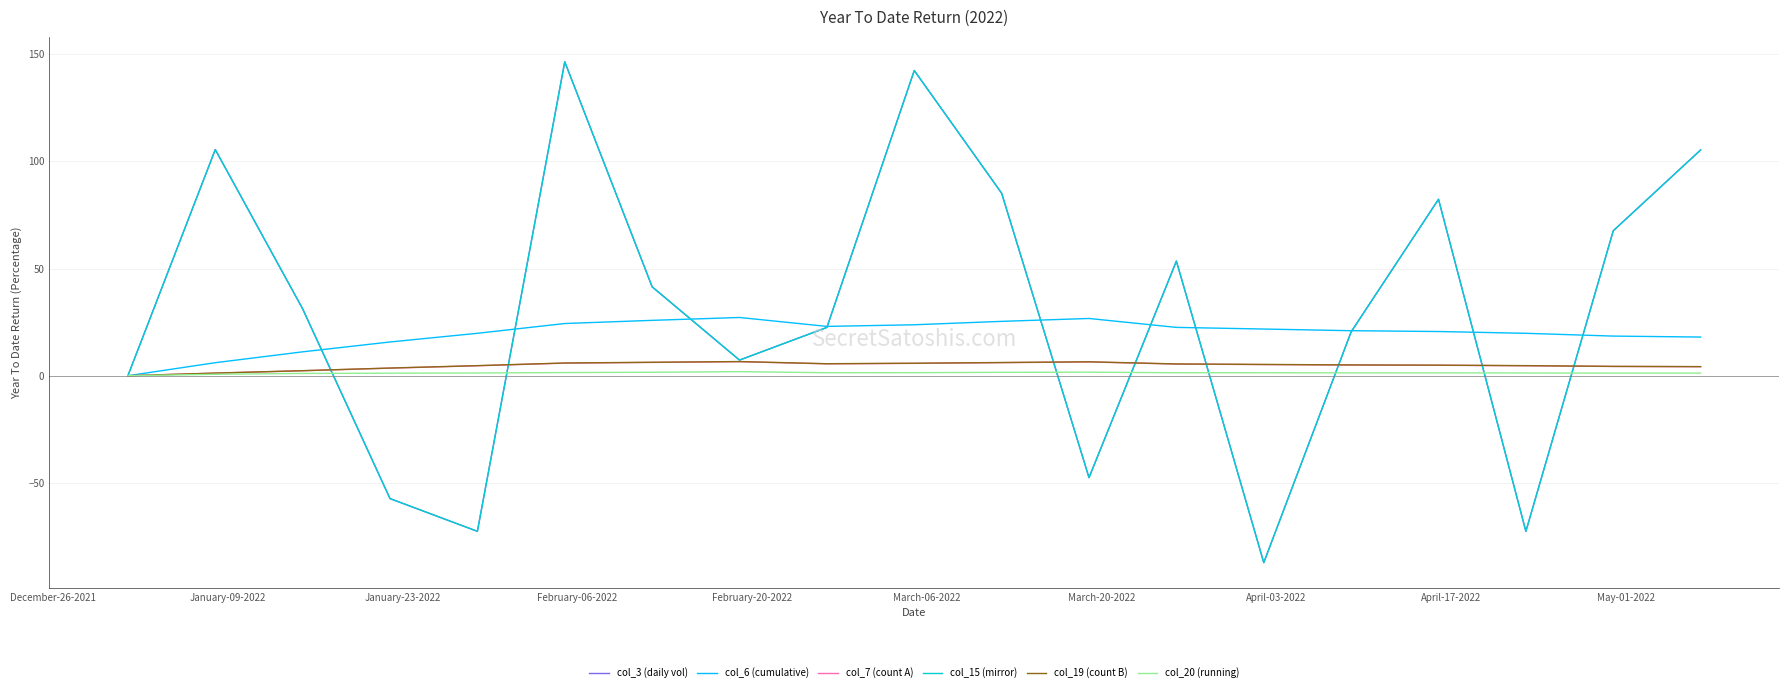

How many positive values does the col_15 (mirror) series have?

13